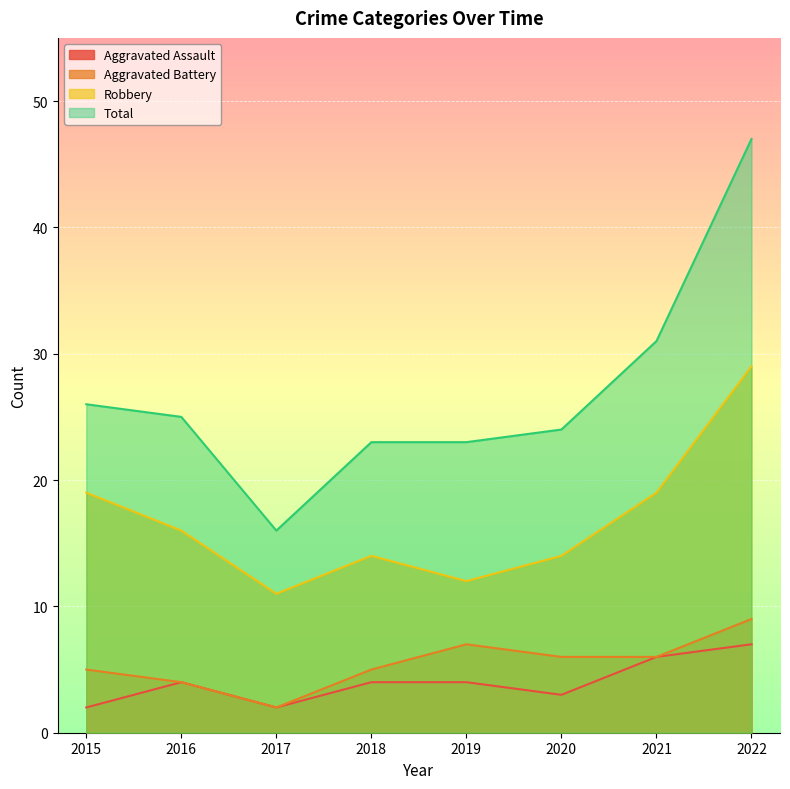

What is the sum of the Robbery values at 2016 and 2021?

35